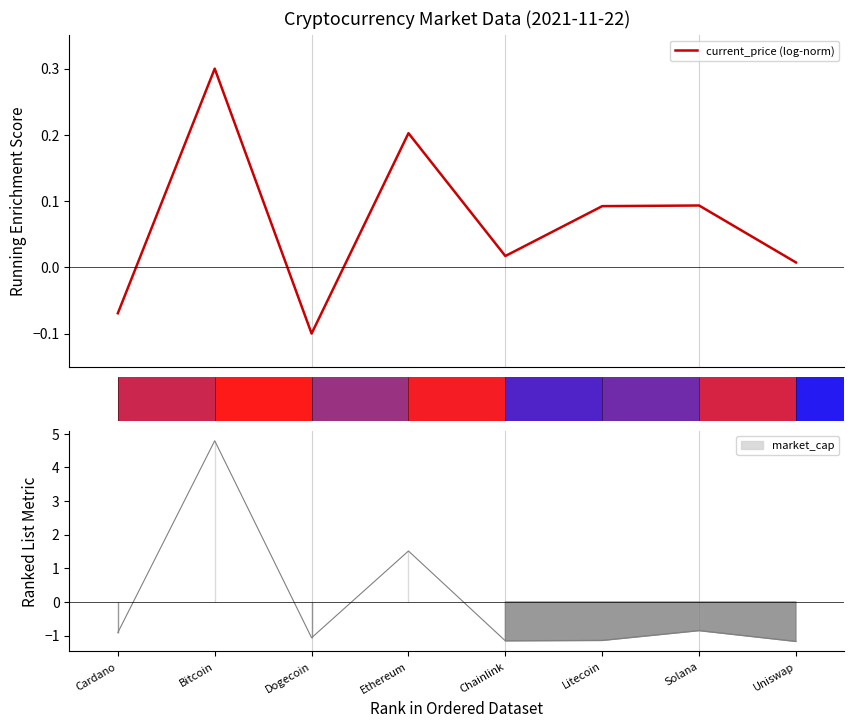

What is the average value?

0.1